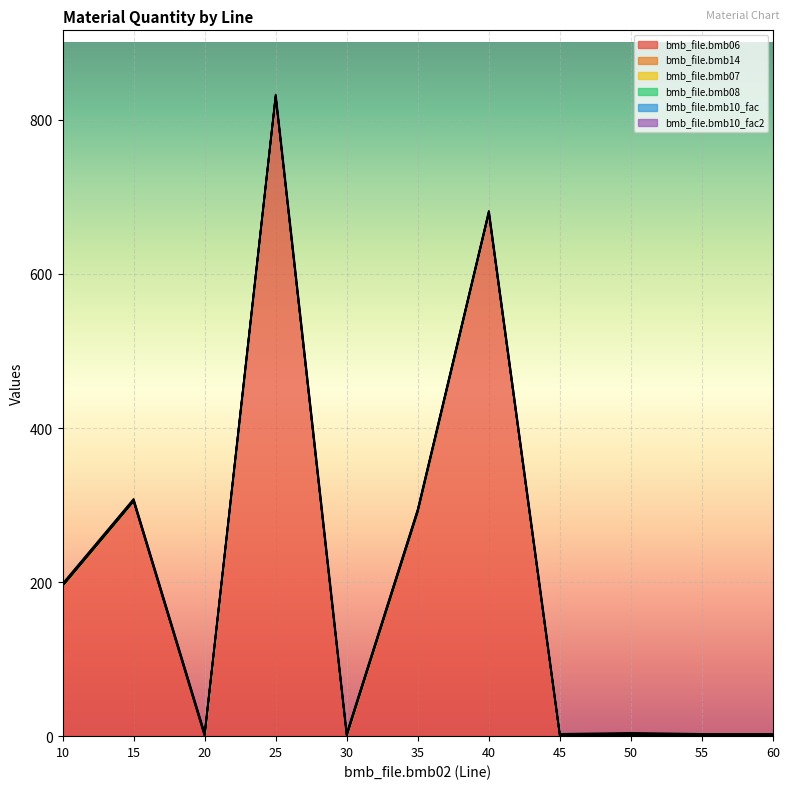

Reading left to right, list all the values displayed in this chart.

bmb_file.bmb06: 10=195.0	15=305.0	20=0.0	25=830.0	30=0.0	35=291.0	40=679.0	45=0.0	50=0.3	55=0.0	60=0.0
bmb_file.bmb14: 10=0.0	15=0.0	20=1.0	25=0.0	30=1.0	35=1.0	40=0.0	45=0.0	50=1.0	55=0.0	60=0.0
bmb_file.bmb07: 10=1.0	15=1.0	20=1.0	25=1.0	30=1.0	35=1.0	40=1.0	45=1.0	50=1.0	55=1.0	60=1.0
bmb_file.bmb08: 10=0.0	15=0.0	20=0.0	25=0.0	30=0.0	35=0.0	40=0.0	45=0.0	50=0.0	55=0.0	60=0.0
bmb_file.bmb10_fac: 10=1.0	15=1.0	20=1.0	25=1.0	30=1.0	35=1.0	40=1.0	45=1.0	50=1.0	55=1.0	60=1.0
bmb_file.bmb10_fac2: 10=1.0	15=1.0	20=1.0	25=1.0	30=1.0	35=1.0	40=1.0	45=1.0	50=1.0	55=1.0	60=1.0